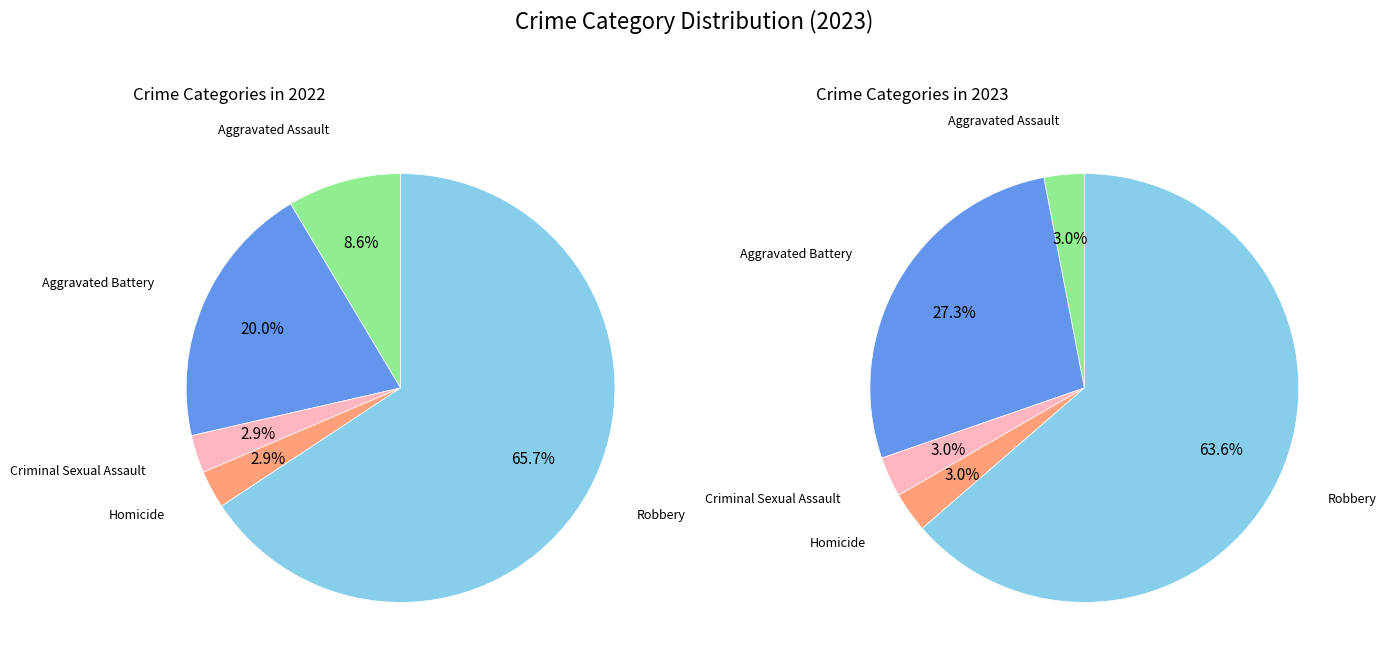

How many segments does this pie chart have?

5